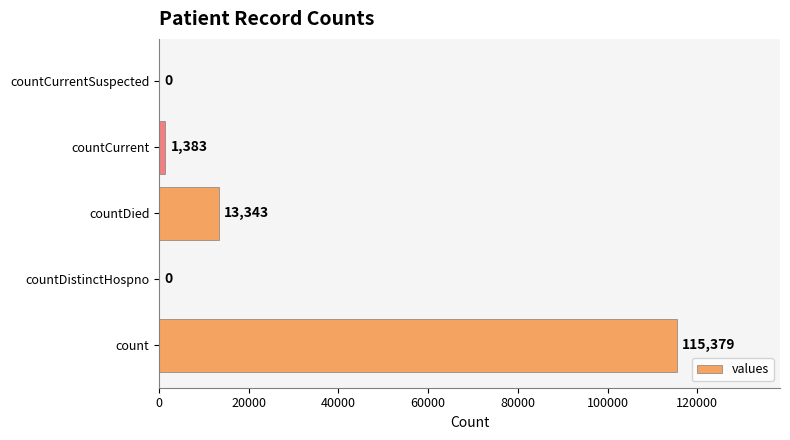

The value at countCurrentSuspected is 0. True or false?

True